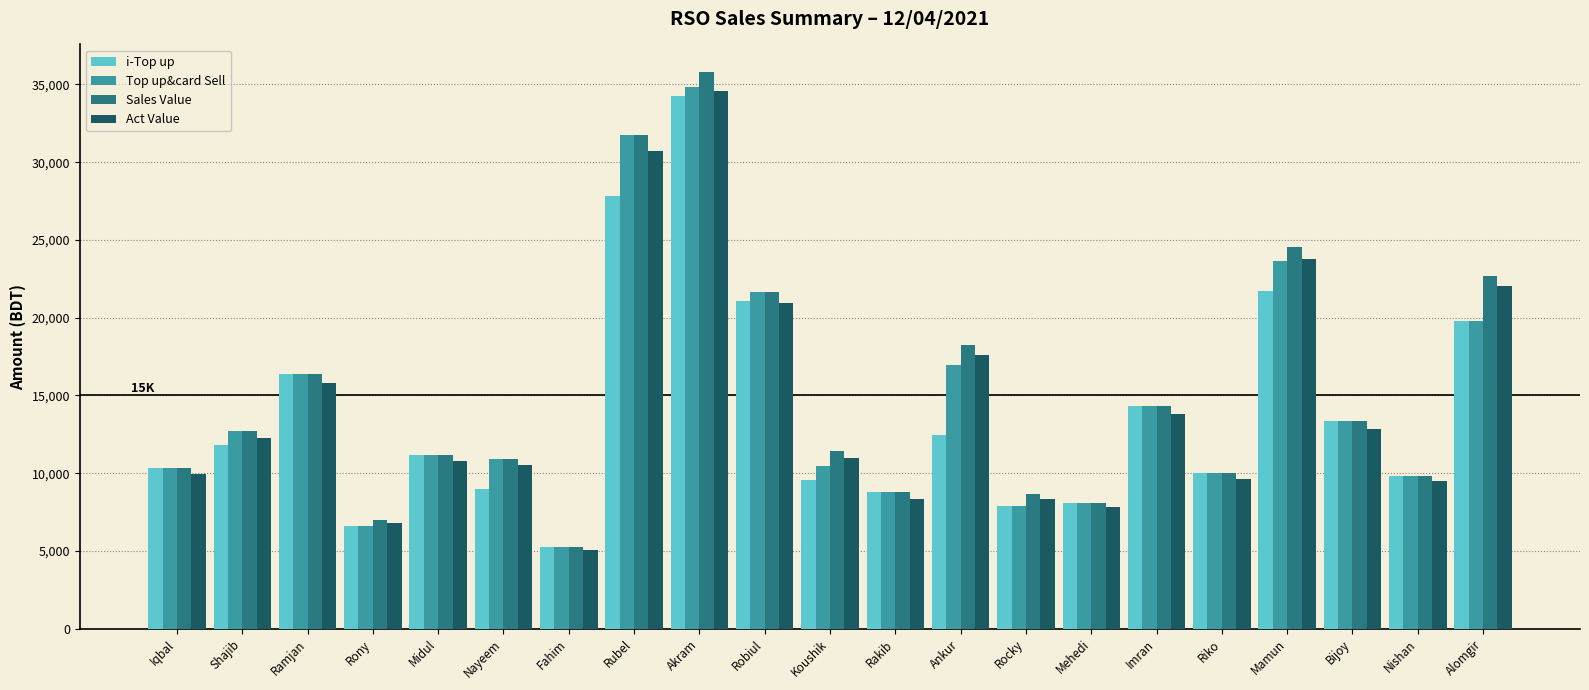

What are all the series names shown in the legend?

i-Top up, Top up&card Sell, Sales Value, Act Value